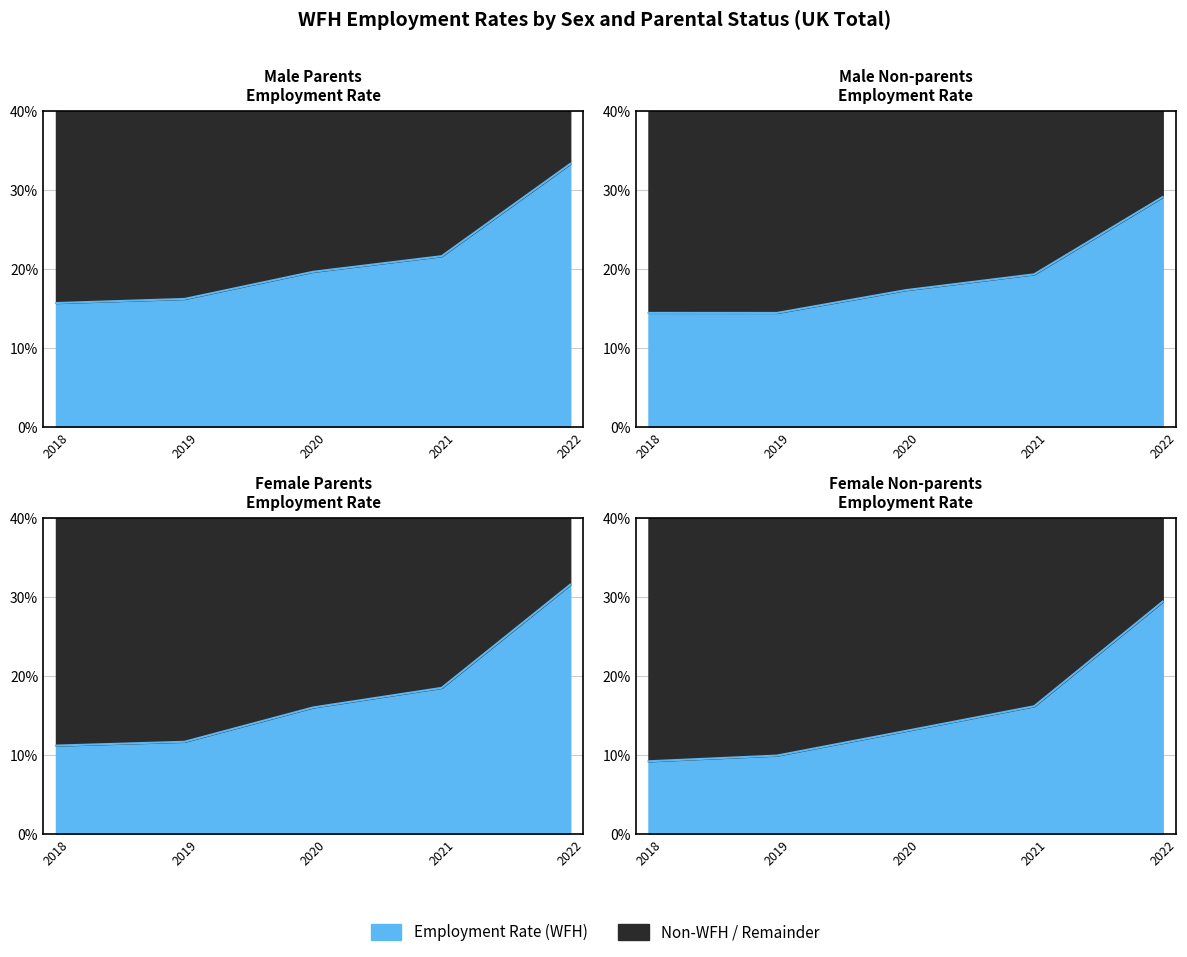

Which series has the largest range (max minus min)?

Female Parents Employment Rate